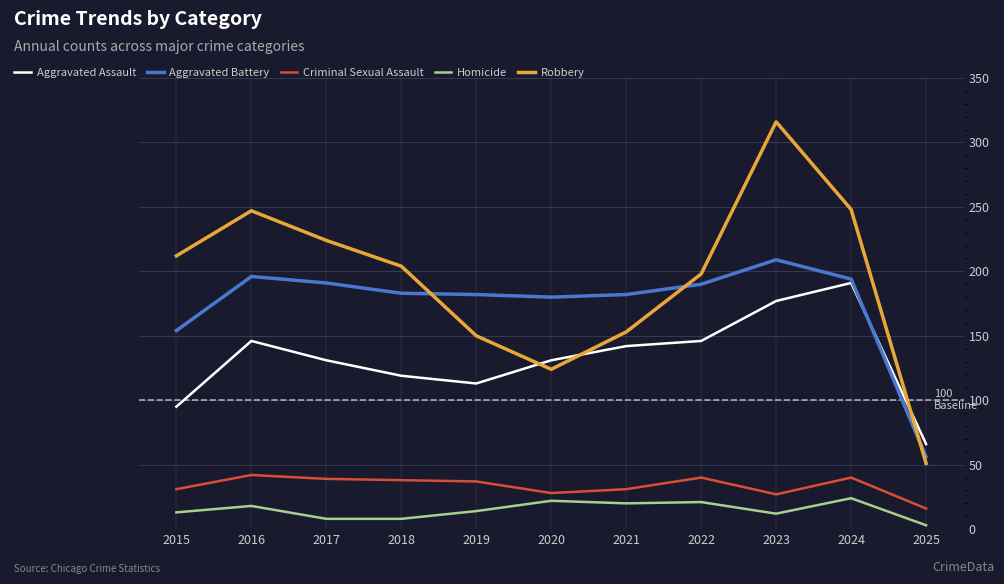

Which series has the widest spread of values?

Robbery